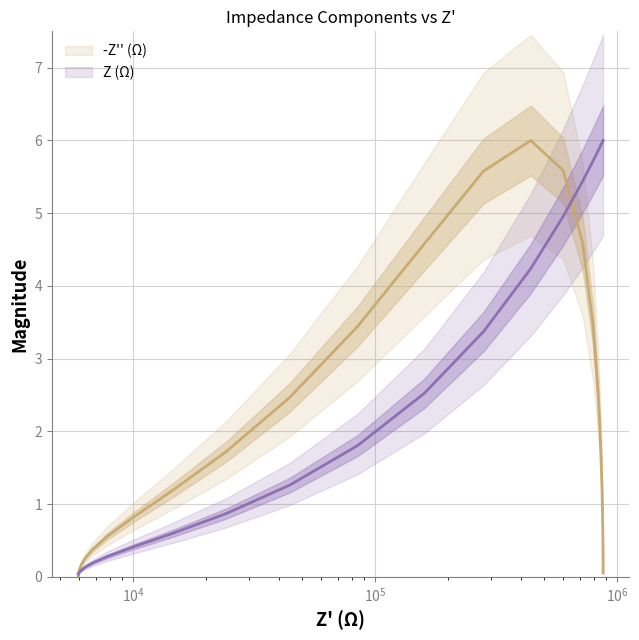

The value of Z (Ω) at $\mathdefault{10^{4}}$ is 0.0. True or false?

False